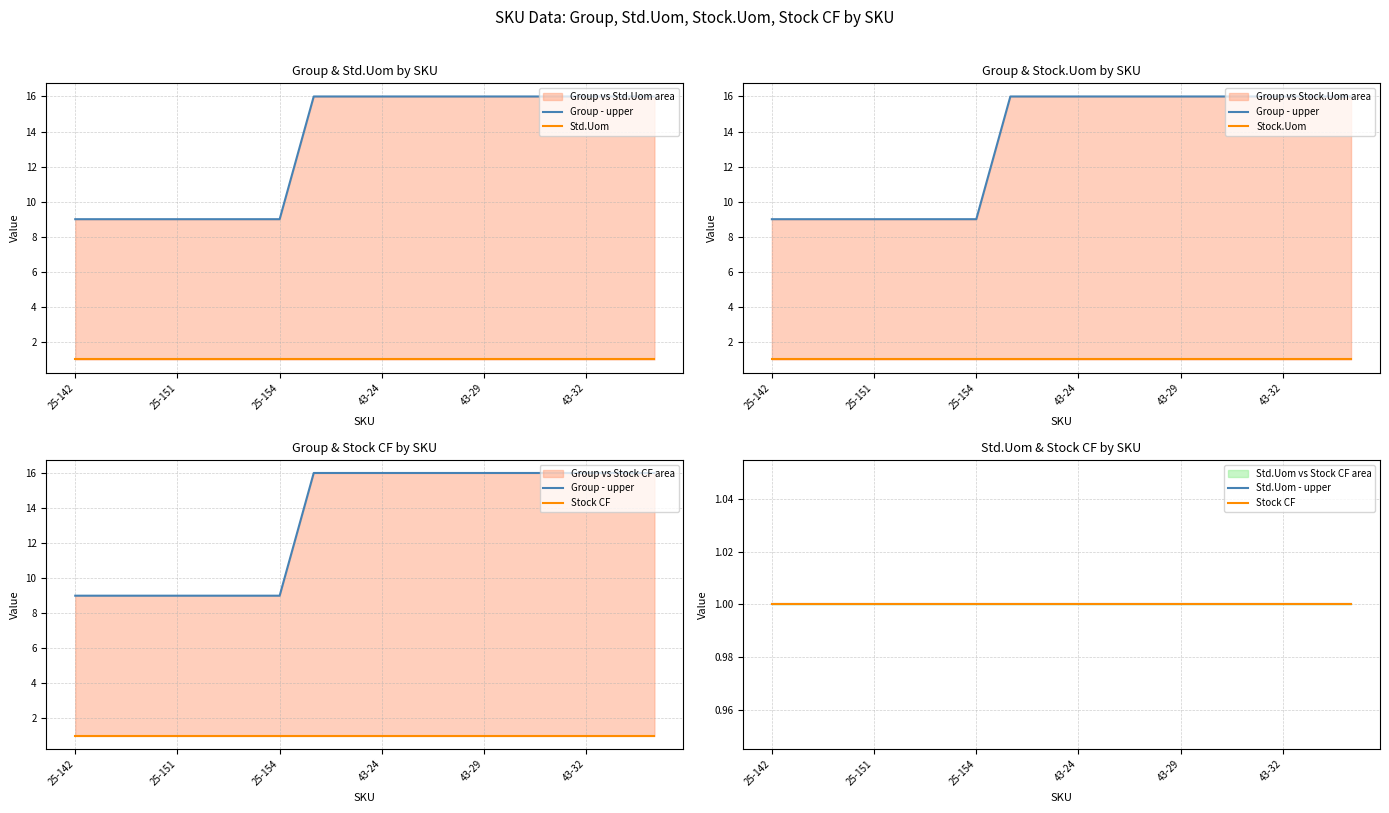

What is the value of the Stock CF point at the 17th from the left?

1